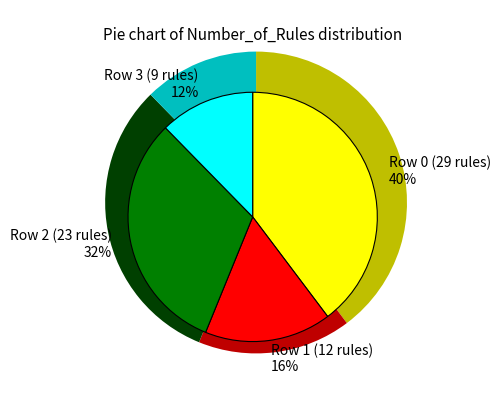

To the nearest percent, what portion does Row 1 (12 rules) represent?

16%